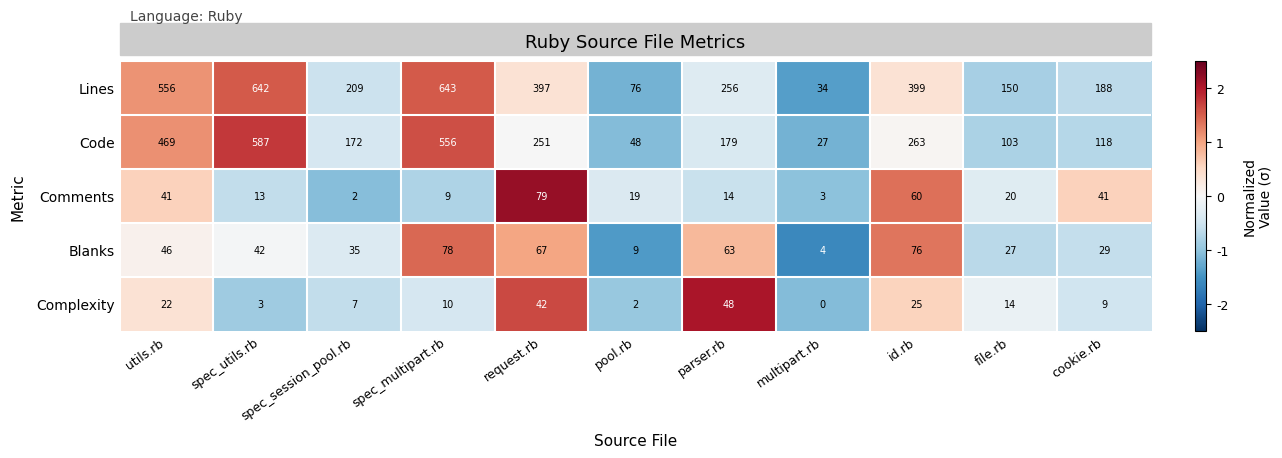

Read the Complexity value at spec_session_pool.rb.

7